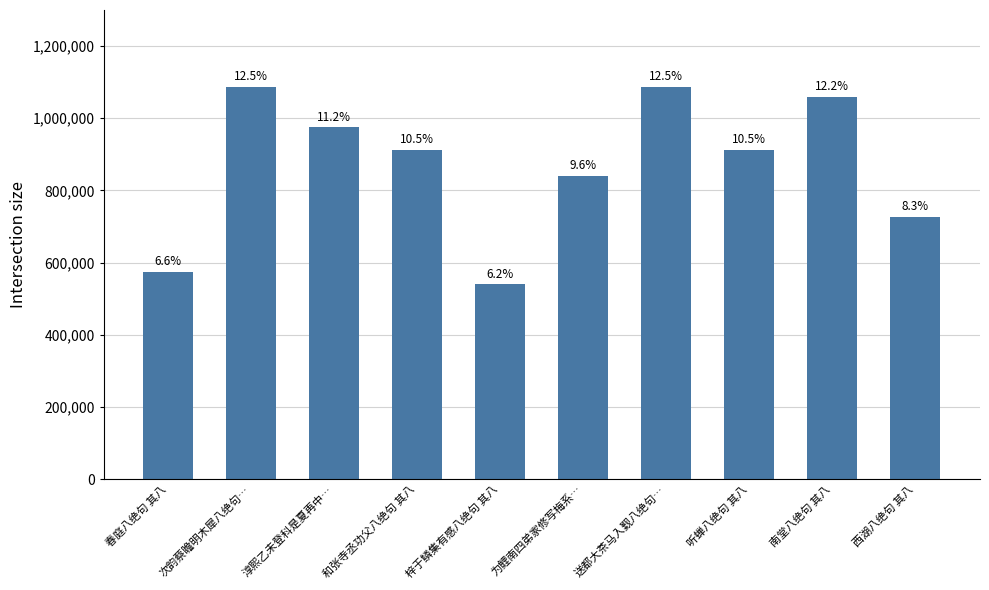

Which label corresponds to the largest value in the chart?

送都大茶马入觐八绝句…